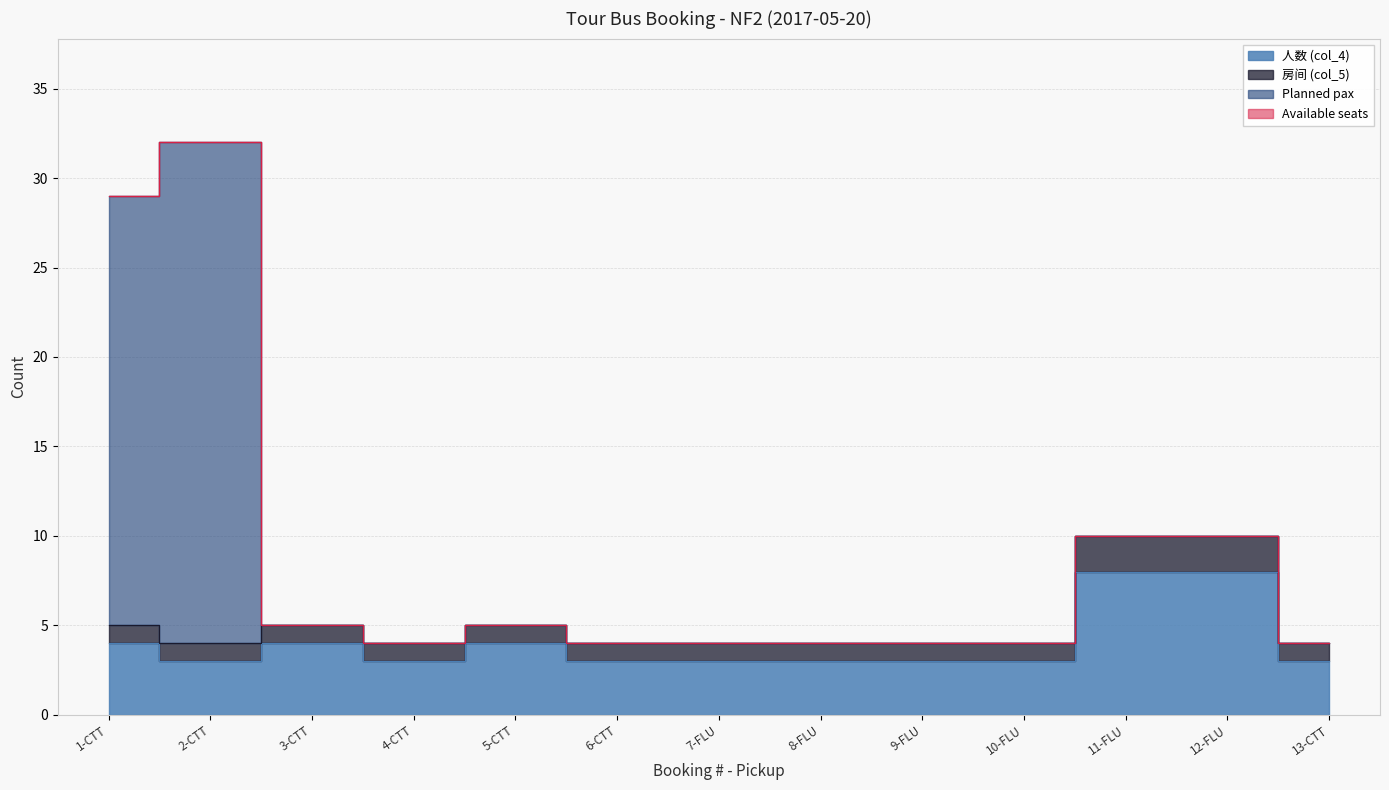

True or false: 人数 (col_4) has a value of 6 at 3-CTT.

False